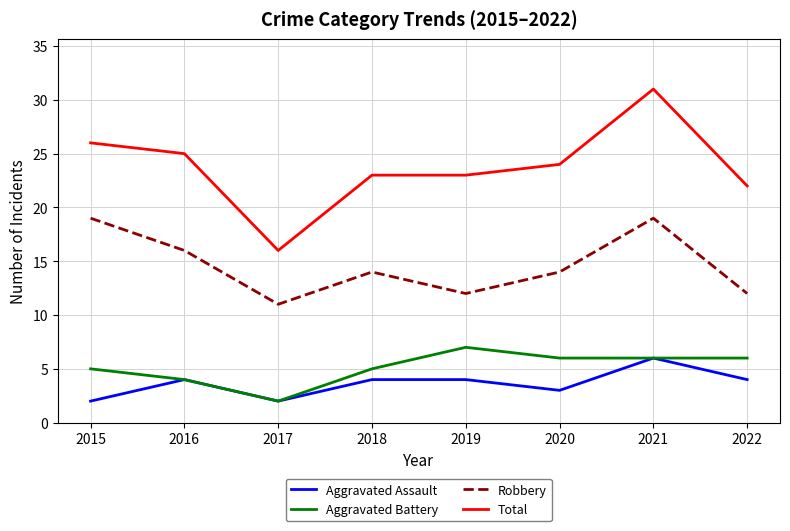

What is the spread (max minus min) of values at 2019?

19